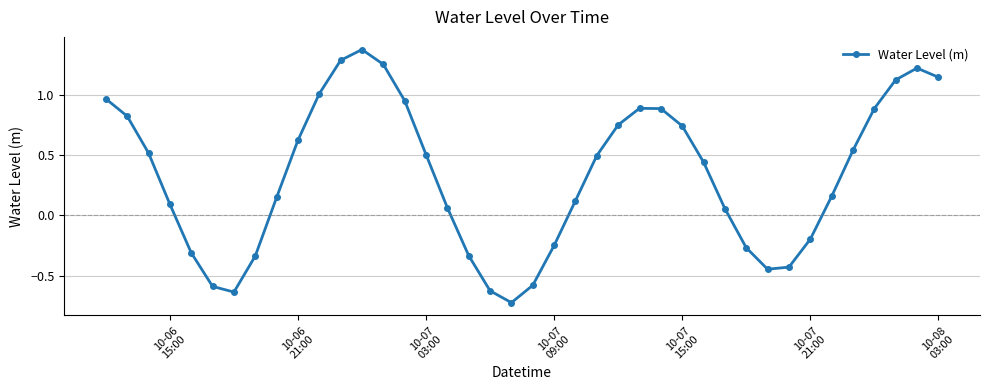

What is the sum of all values?

13.4